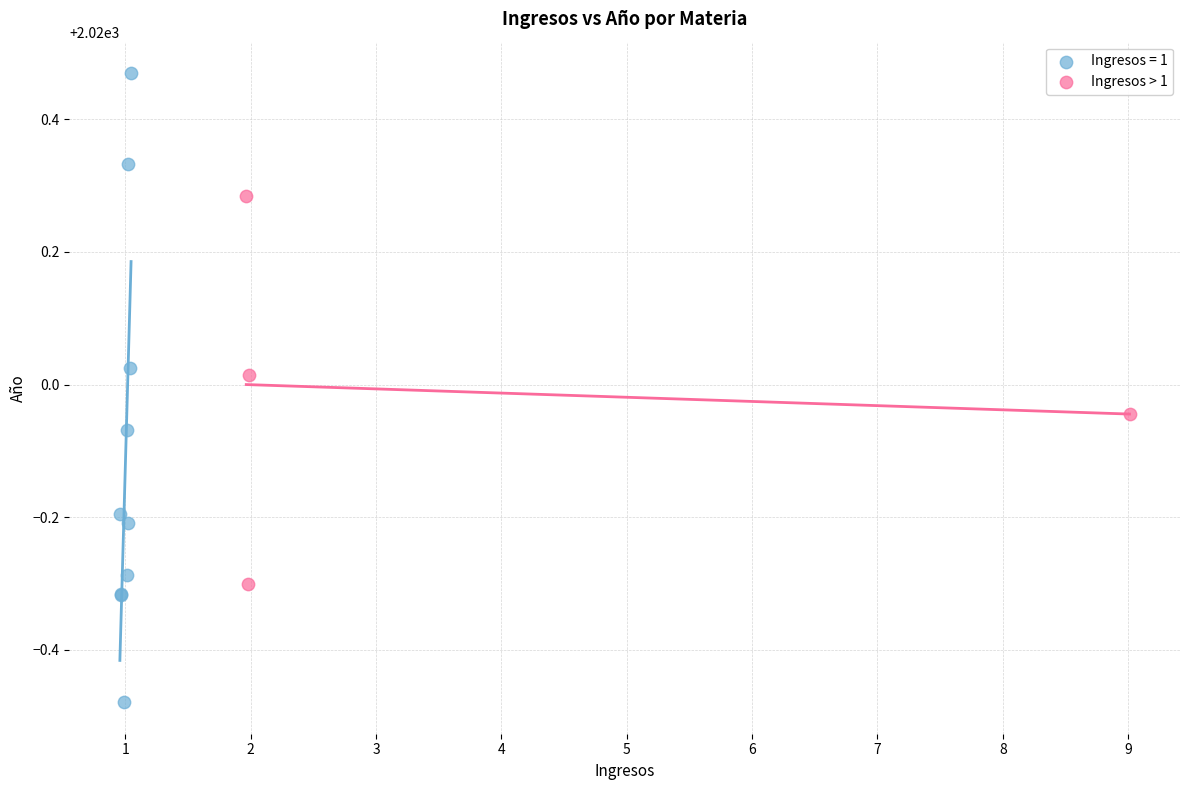

Which series contains the highest Y value?

Ingresos = 1